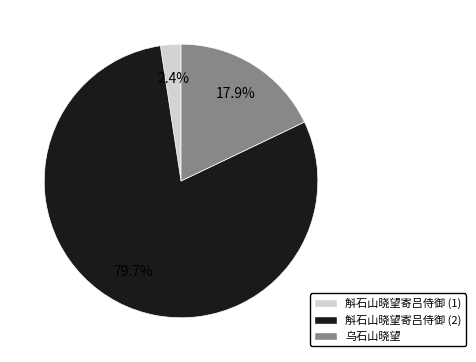

Between 斛石山晓望寄吕侍御 (1) and 乌石山晓望, which is larger?

乌石山晓望